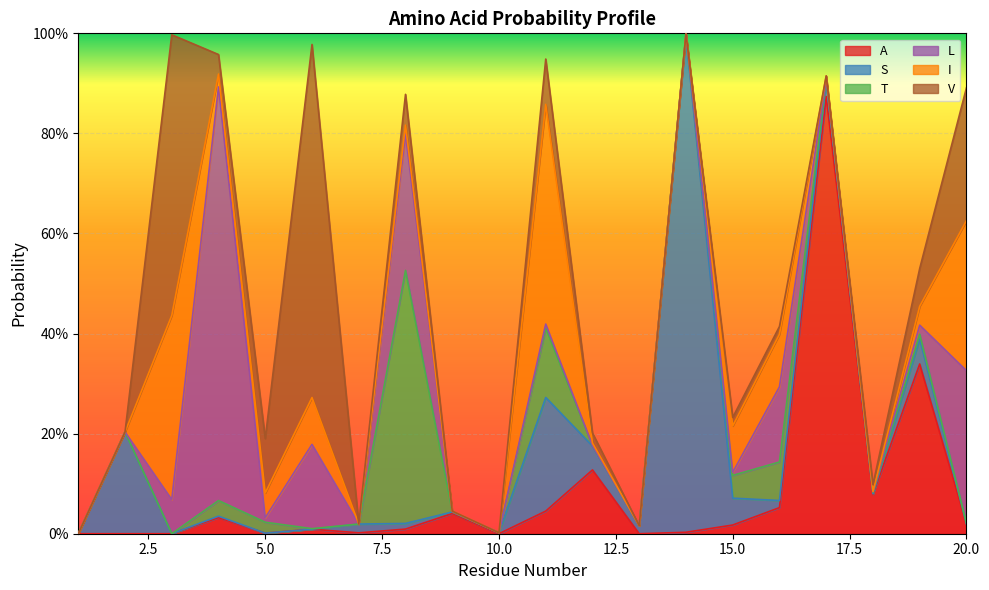

The L series shows 0.0 at 11. True or false?

True